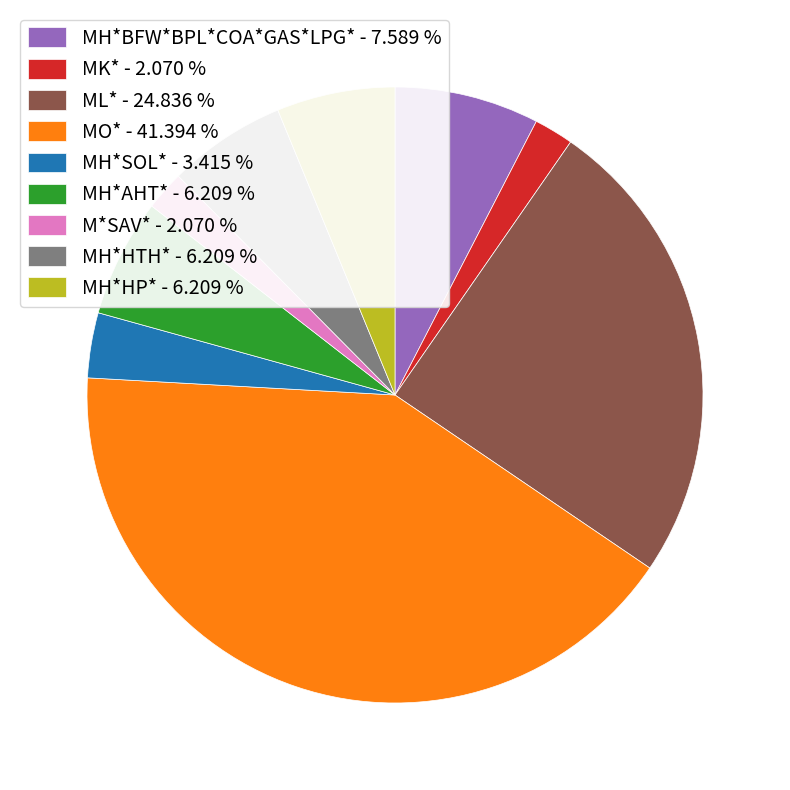

Is there a majority slice in this chart?

No